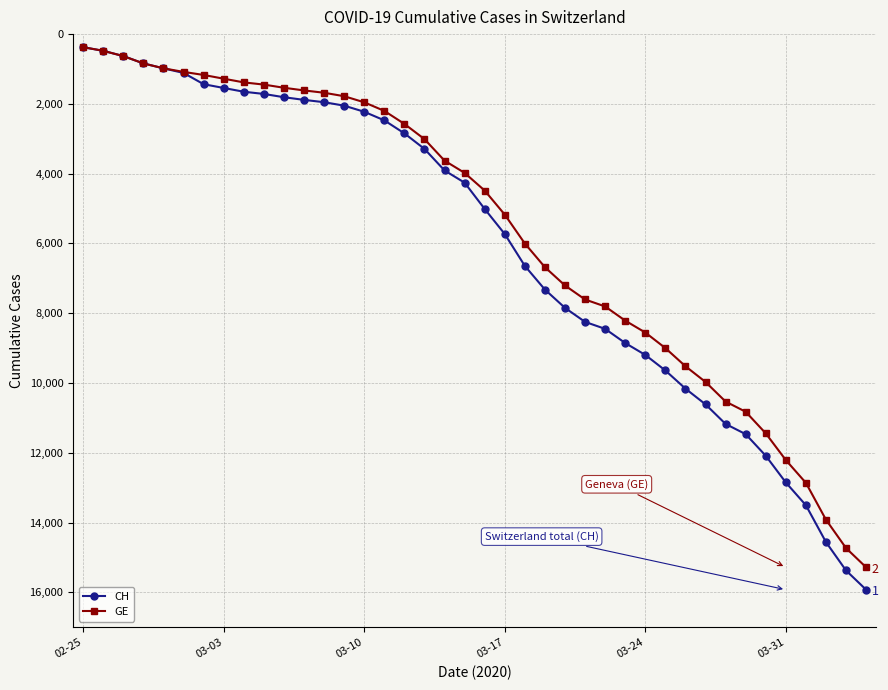

Which series has the widest spread of values?

CH